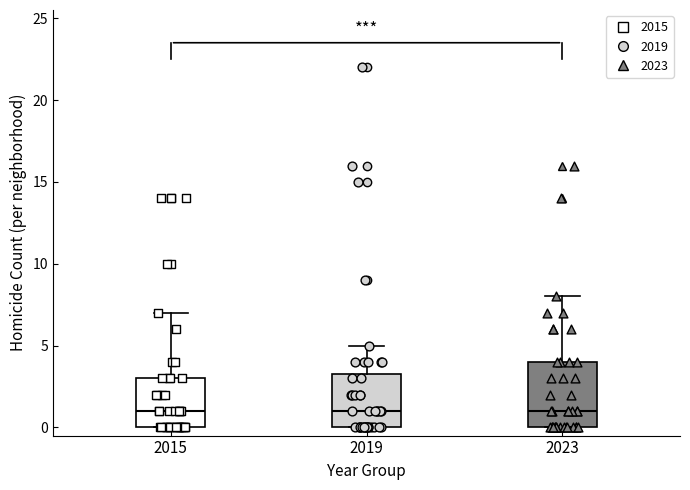

Reading left to right, transcribe this box plot: for each box, give where its median line is, the range the box spans, and where its two whiskers end, as read against the y-axis. The values are not printed on the chart, so give them approximately, as read against the axis.

2015: median 1.0, box 0.0 to 3.0, whiskers 0.0 to 7.0
2019: median 1.0, box 0.0 to 3.5, whiskers 0.0 to 5.0
2023: median 1.0, box 0.0 to 4.0, whiskers 0.0 to 8.0